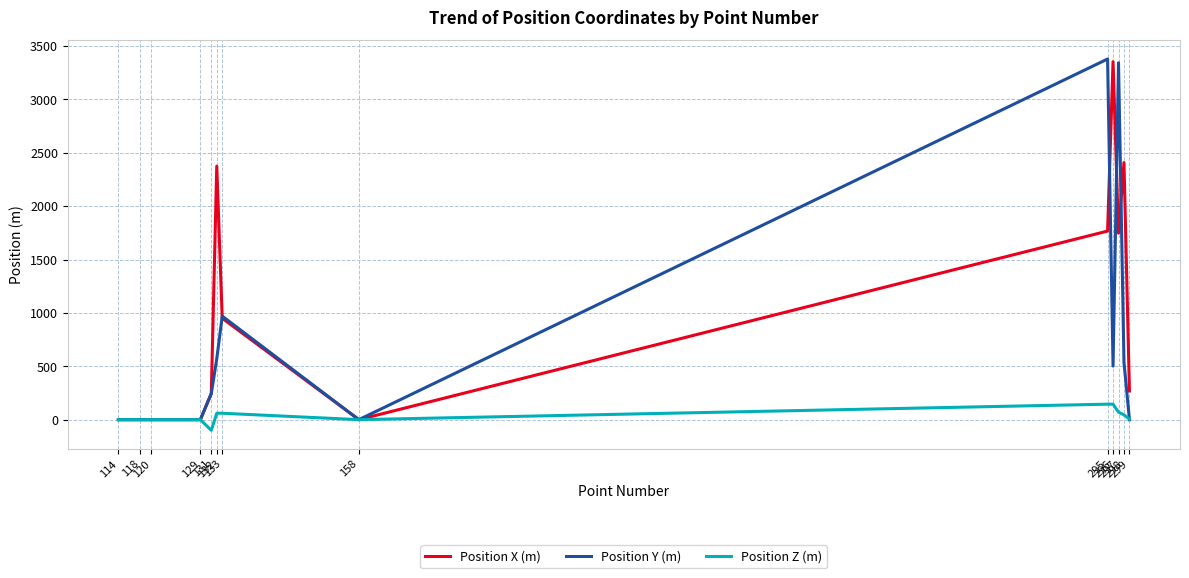

How many series are shown in this chart?

3